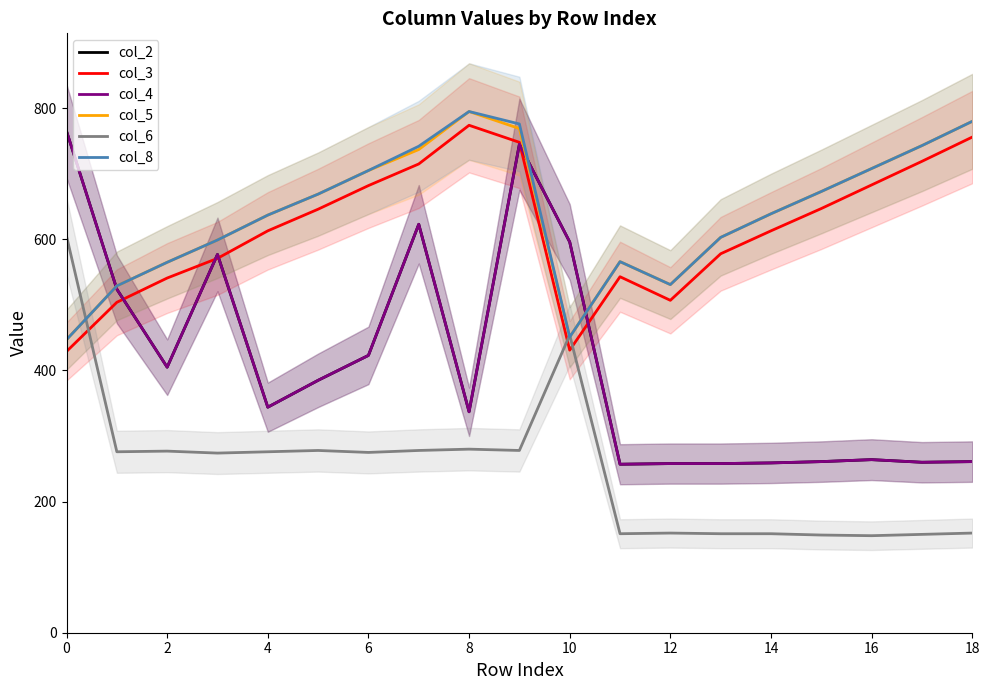

Reading left to right, extract all data points from this chart.

col_2: 765	524	405	577	344	385	423	623	337	745	596	257	258	258	259	261	264	260	261
col_3: 429	504	541	571	613	646	682	715	774	748	431	543	507	578	613	647	683	719	756
col_4: 765	524	405	577	344	385	423	623	337	745	596	257	258	258	259	261	264	260	261
col_5: 447	529	565	599	637	669	705	737	795	769	451	566	531	603	639	673	708	743	780
col_6: 605	276	277	274	276	278	275	278	280	278	454	151	152	151	151	149	148	150	152
col_8: 447	529	565	599	637	669	705	742	795	776	451	566	531	603	639	673	708	743	780